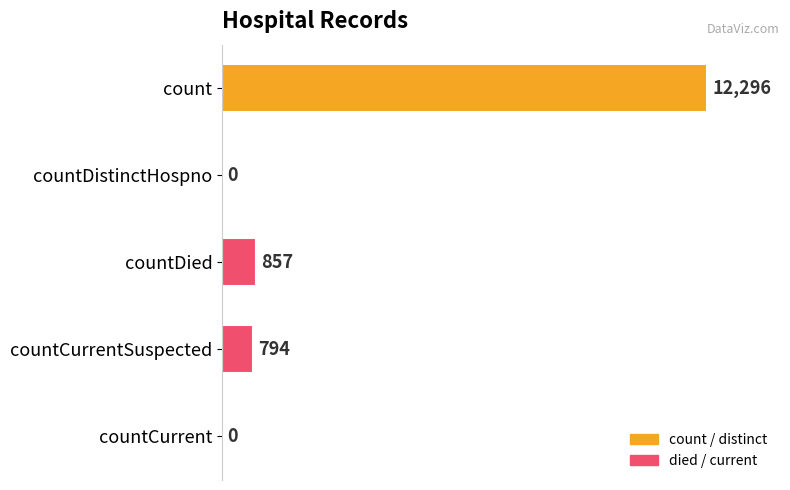

The value at countCurrent is 0. True or false?

True